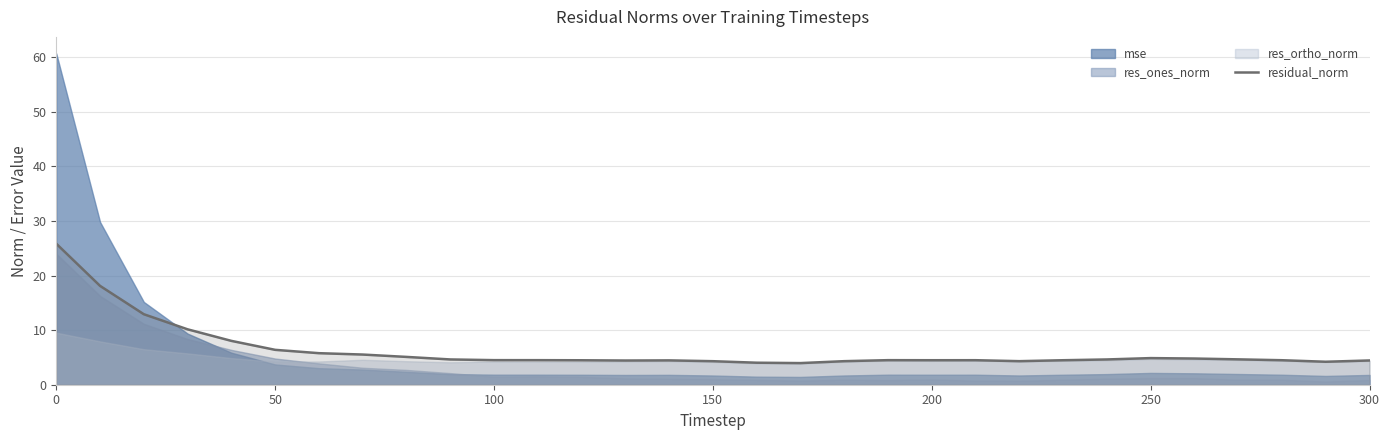

How many lines are shown in the chart?

1